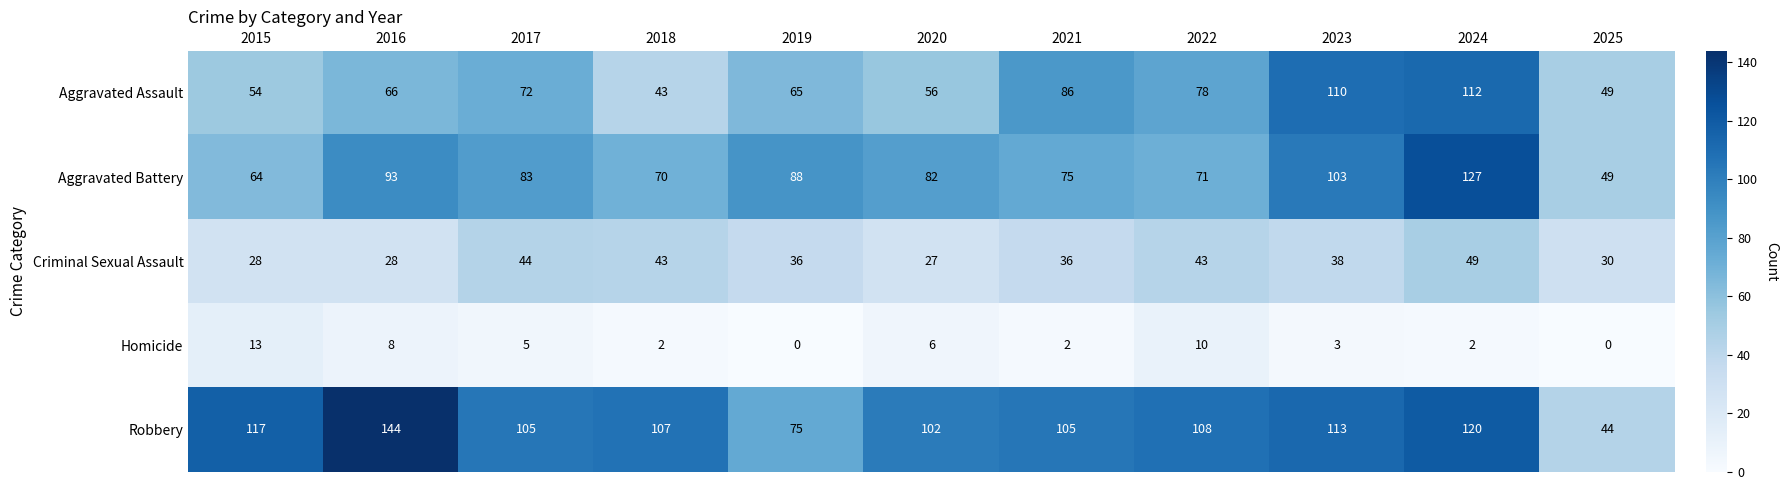

At 2023, list the series in order from largest to smallest.

Robbery, Aggravated Assault, Aggravated Battery, Criminal Sexual Assault, Homicide